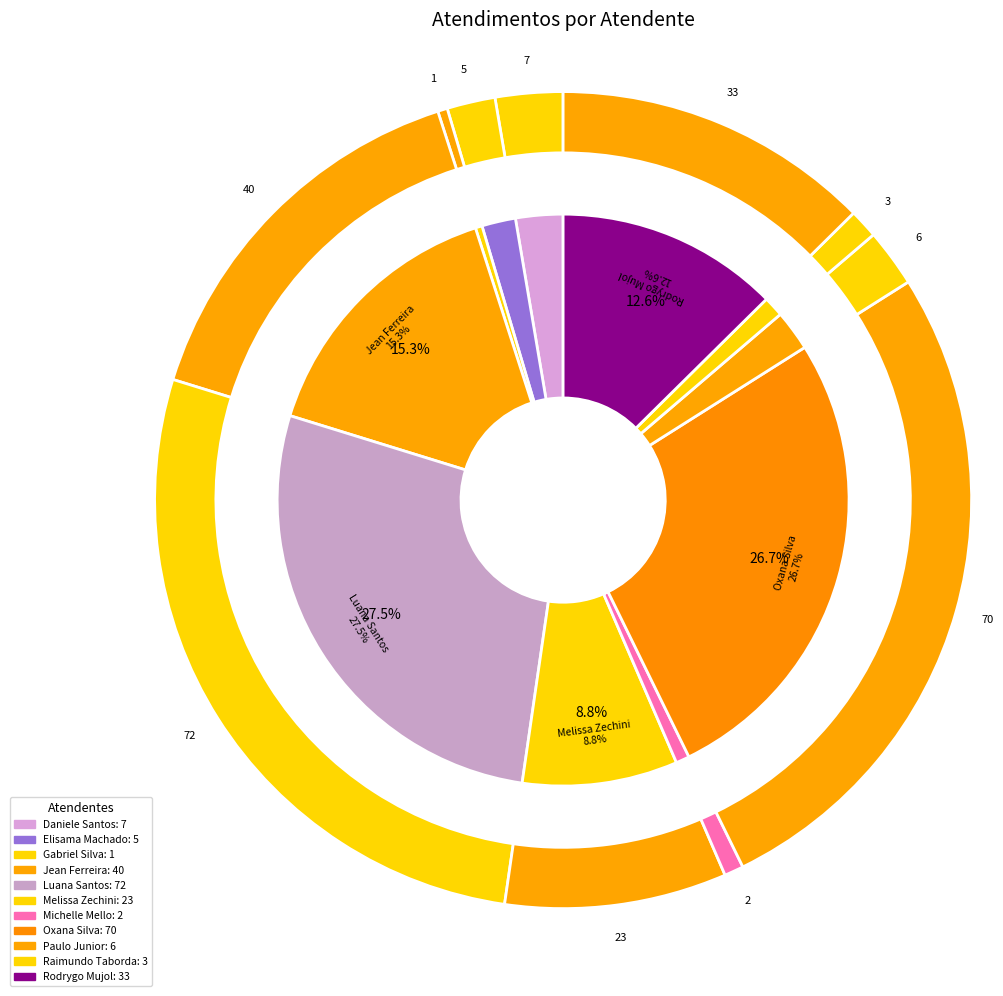

To the nearest percent, what is the average slice percentage?

9%